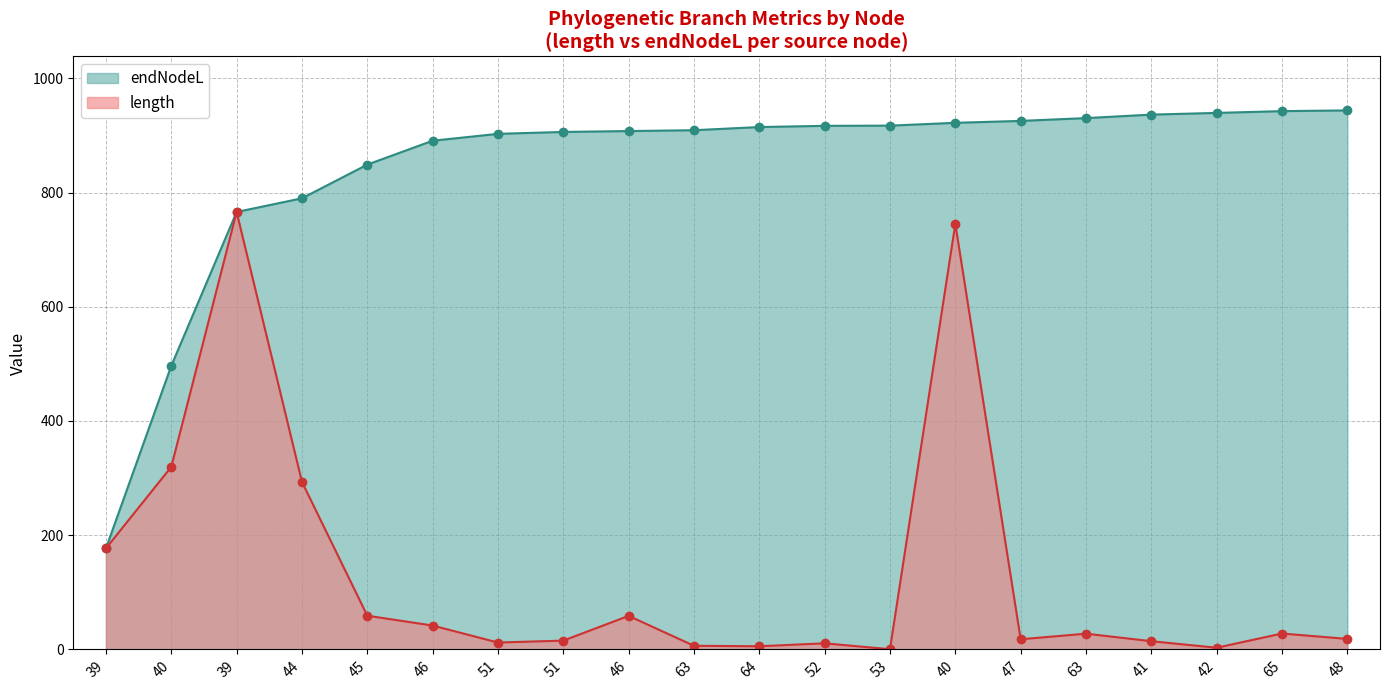

Where is the first local minimum for length?

51